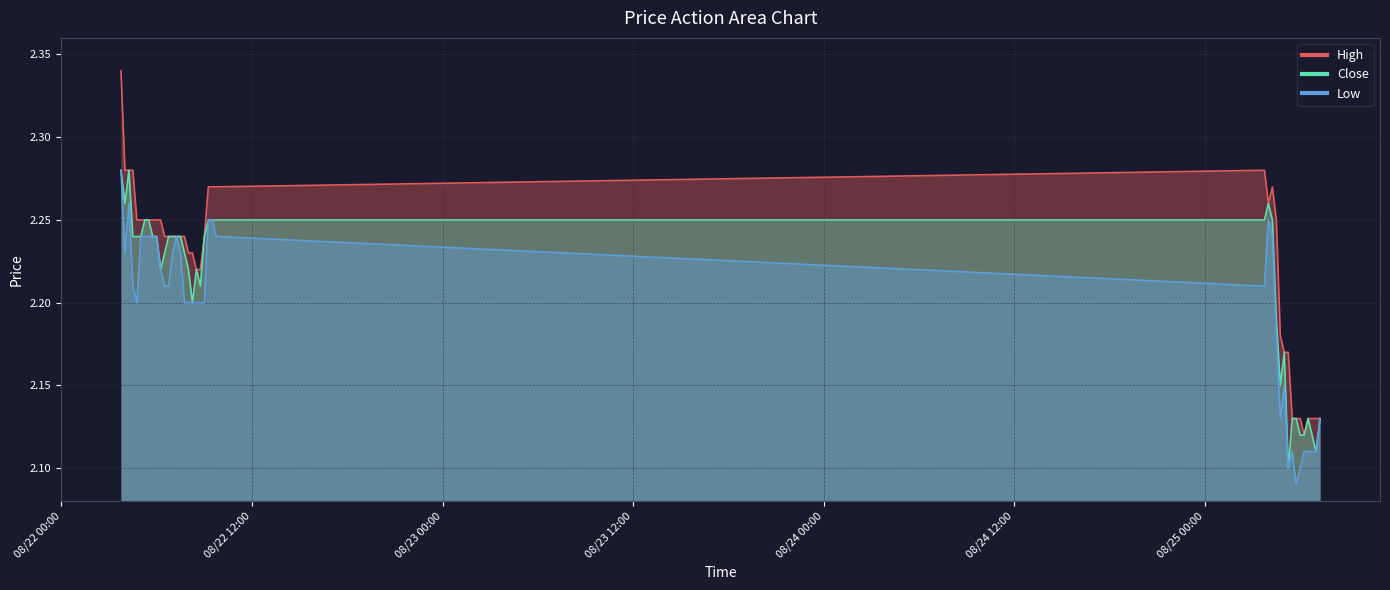

What is the smallest value displayed?

2.1